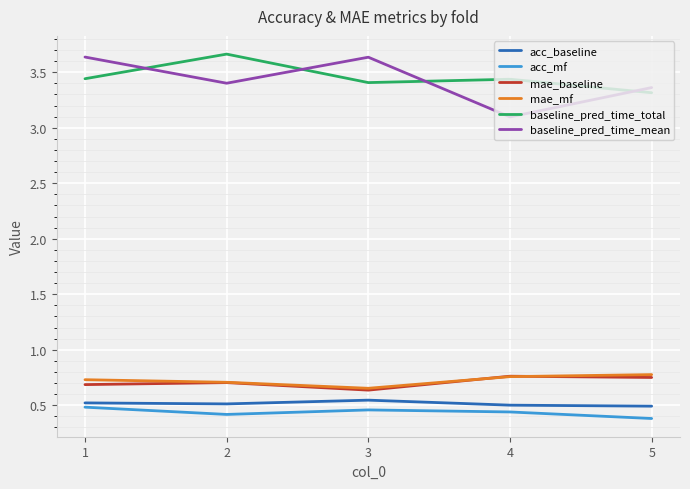

What is the difference between the highest and lowest values at 3?

3.2